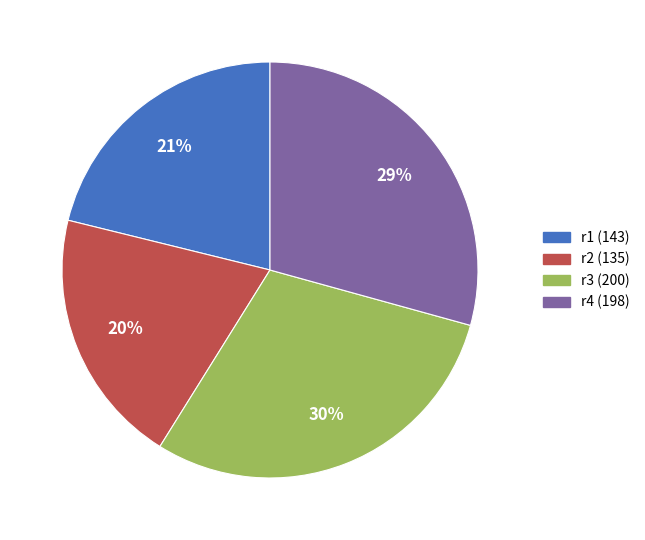

Between r4 and r1, which is larger?

r4